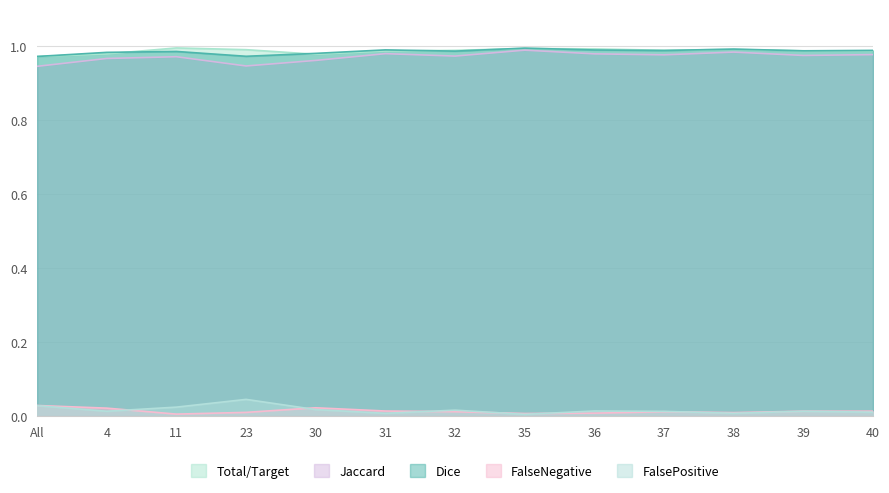

At how many categories does at least one series exceed 0?

13